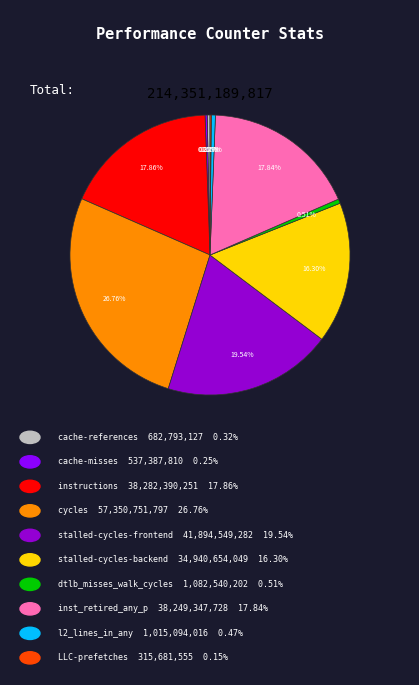

Does any single category account for the majority?

No